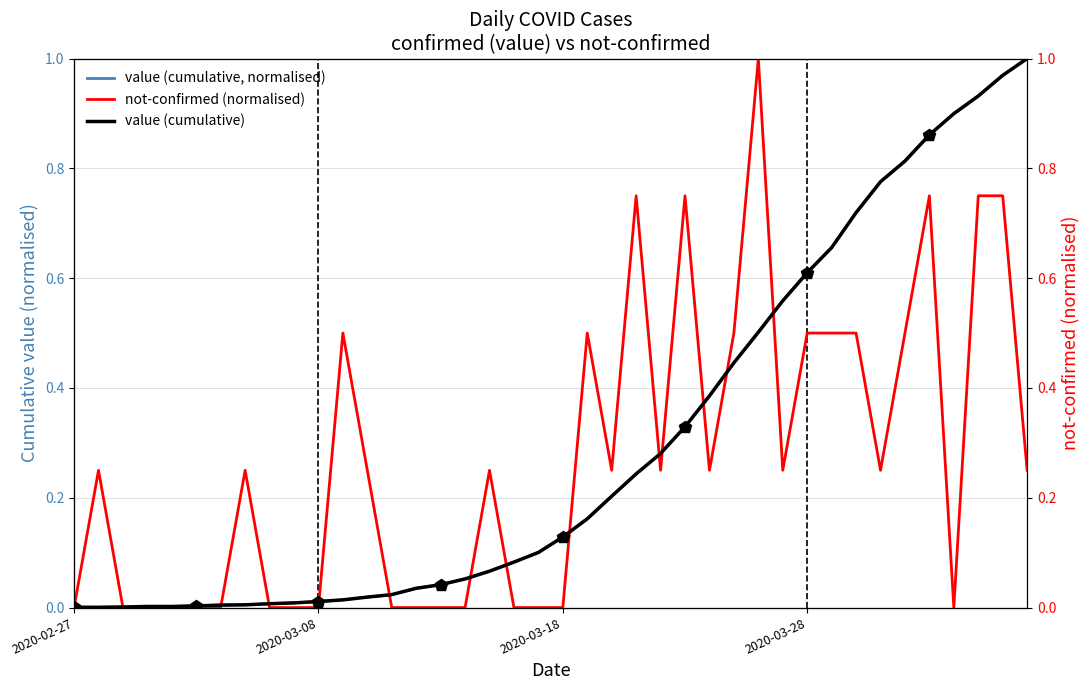

What are all the series names shown in the legend?

value (cumulative, normalised), not-confirmed (normalised), value (cumulative)